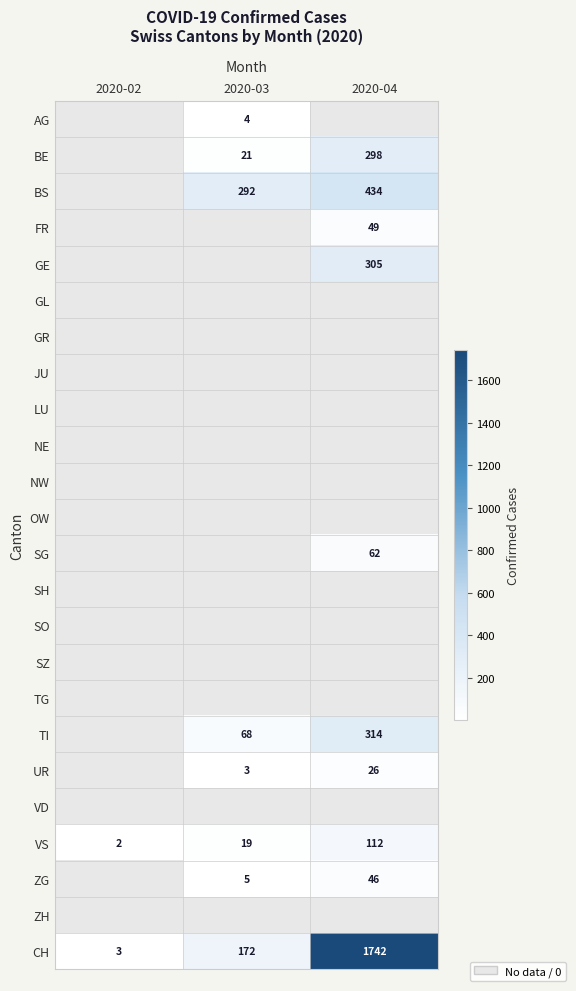

At which category does the chart reach its peak across all series?

2020-04